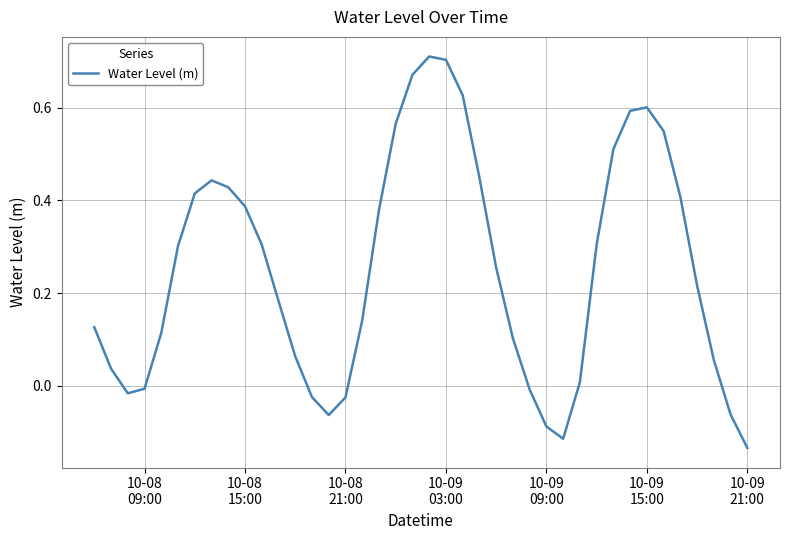

What is the difference between the maximum and minimum values?

0.8